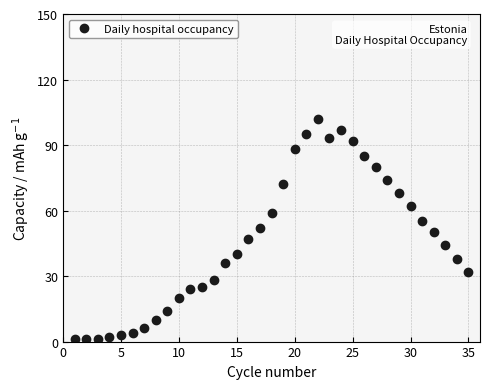

What is the maximum value shown in the chart?

102